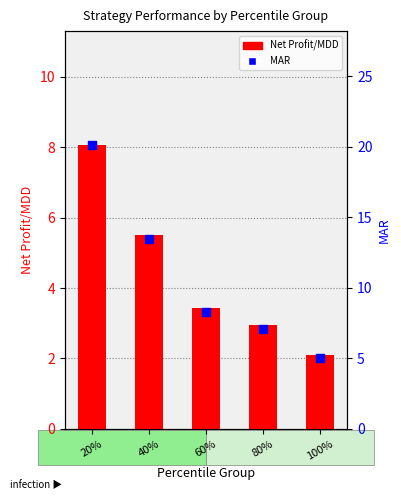

At how many categories does at least one series exceed 3?

5